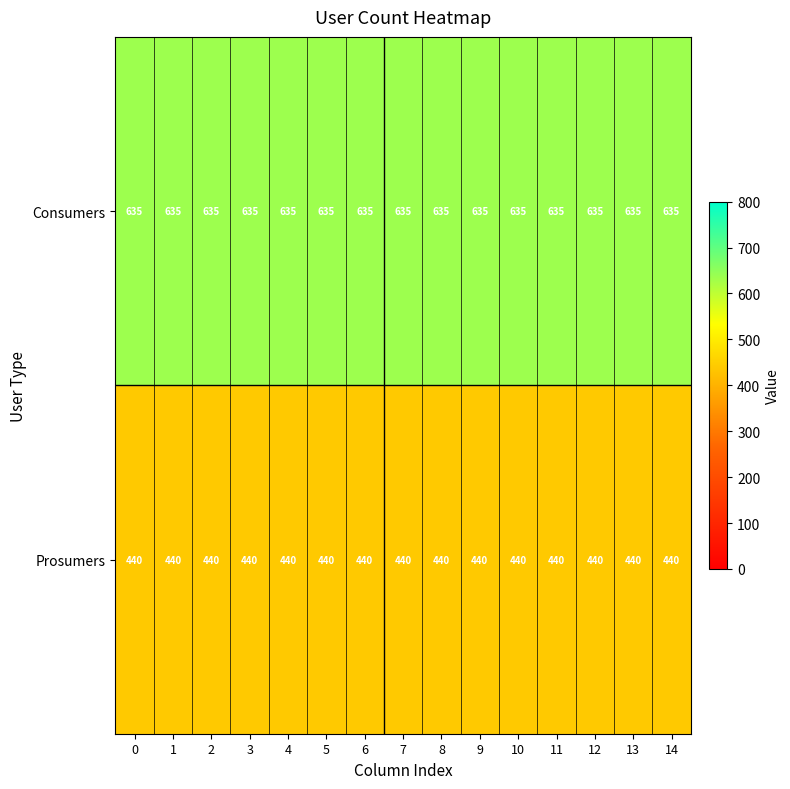

What is the sum of the Consumers values at 9 and 6?

1270